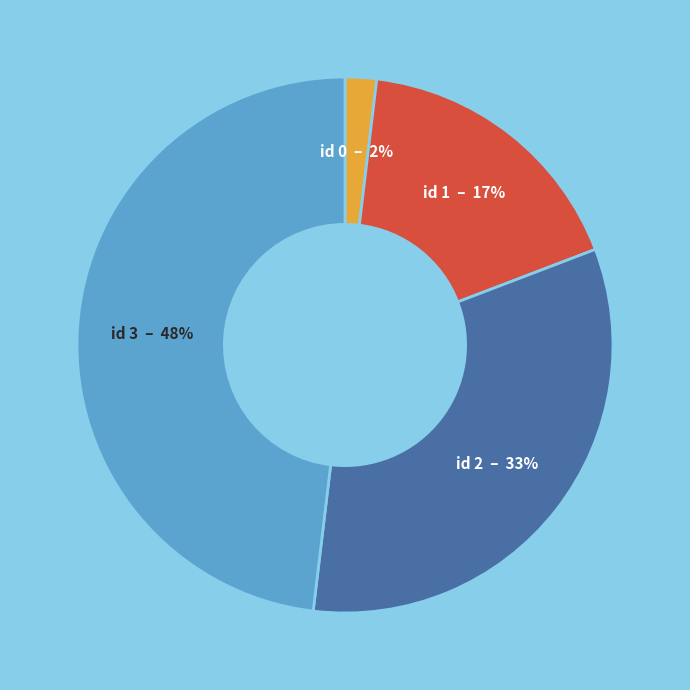

How many segments does this pie chart have?

4